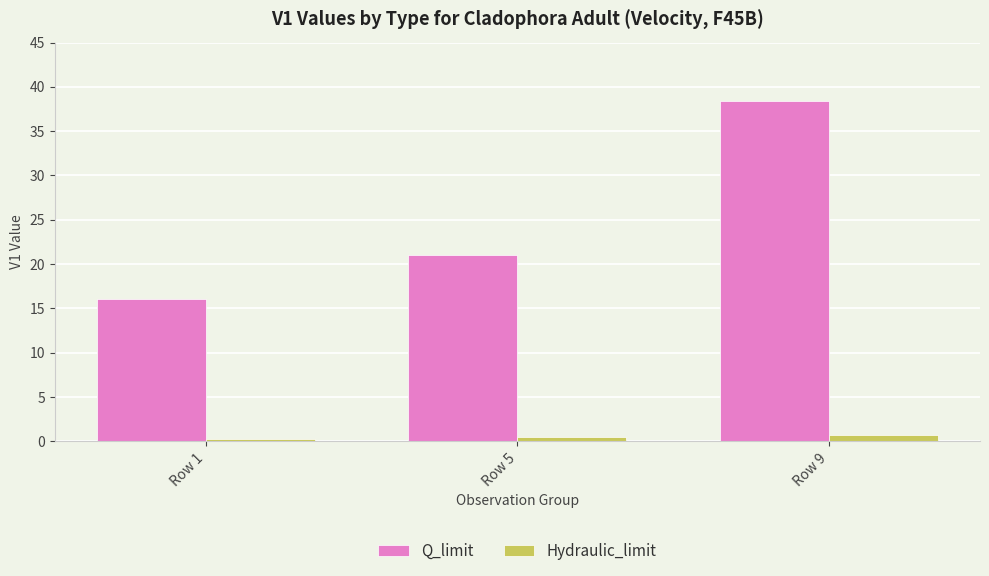

What is the sum of all Hydraulic_limit values?

1.6